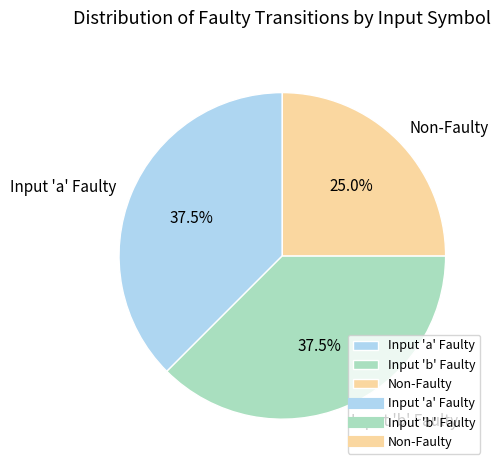

What is the ratio of the value at Non-Faulty to the value at Input 'b' Faulty?

0.7